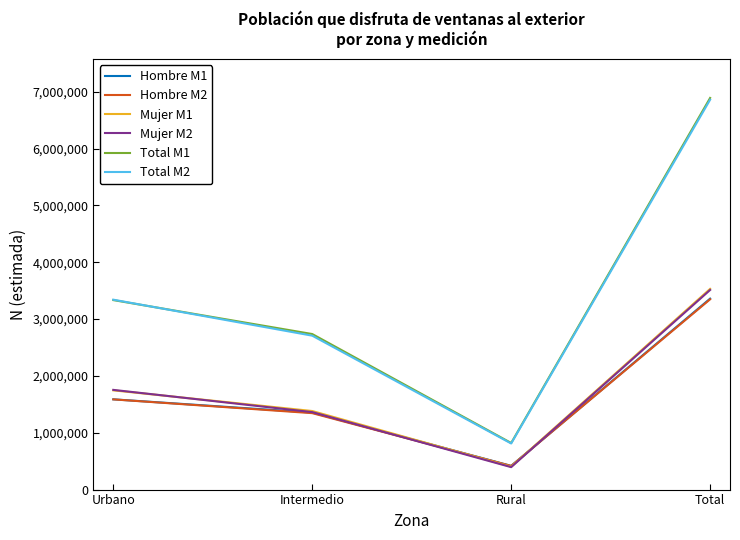

At which category is the sum across all series the highest?

Total